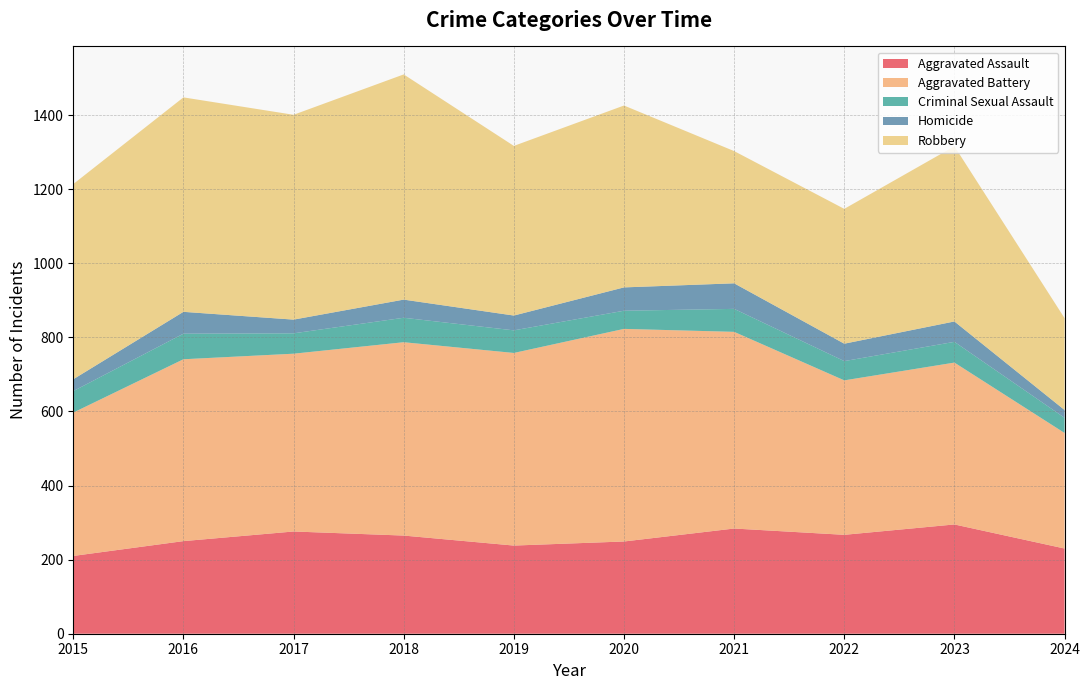

Reading left to right, list all the values displayed in this chart.

Aggravated Assault: 210	250	276	265	238	249	284	267	295	230
Aggravated Battery: 387	491	480	522	520	574	531	417	437	312
Criminal Sexual Assault: 58	69	55	66	61	49	62	52	56	41
Homicide: 32	59	37	49	40	63	69	47	55	21
Robbery: 527	579	553	608	458	491	357	364	473	248